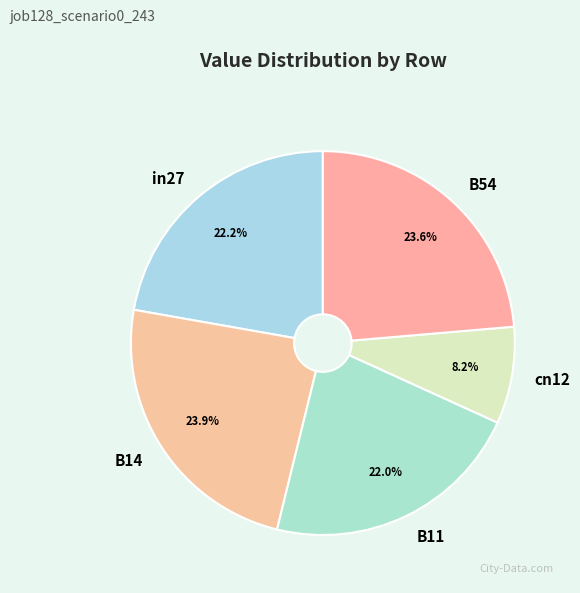

The B14 slice represents 24% of the pie. True or false?

True